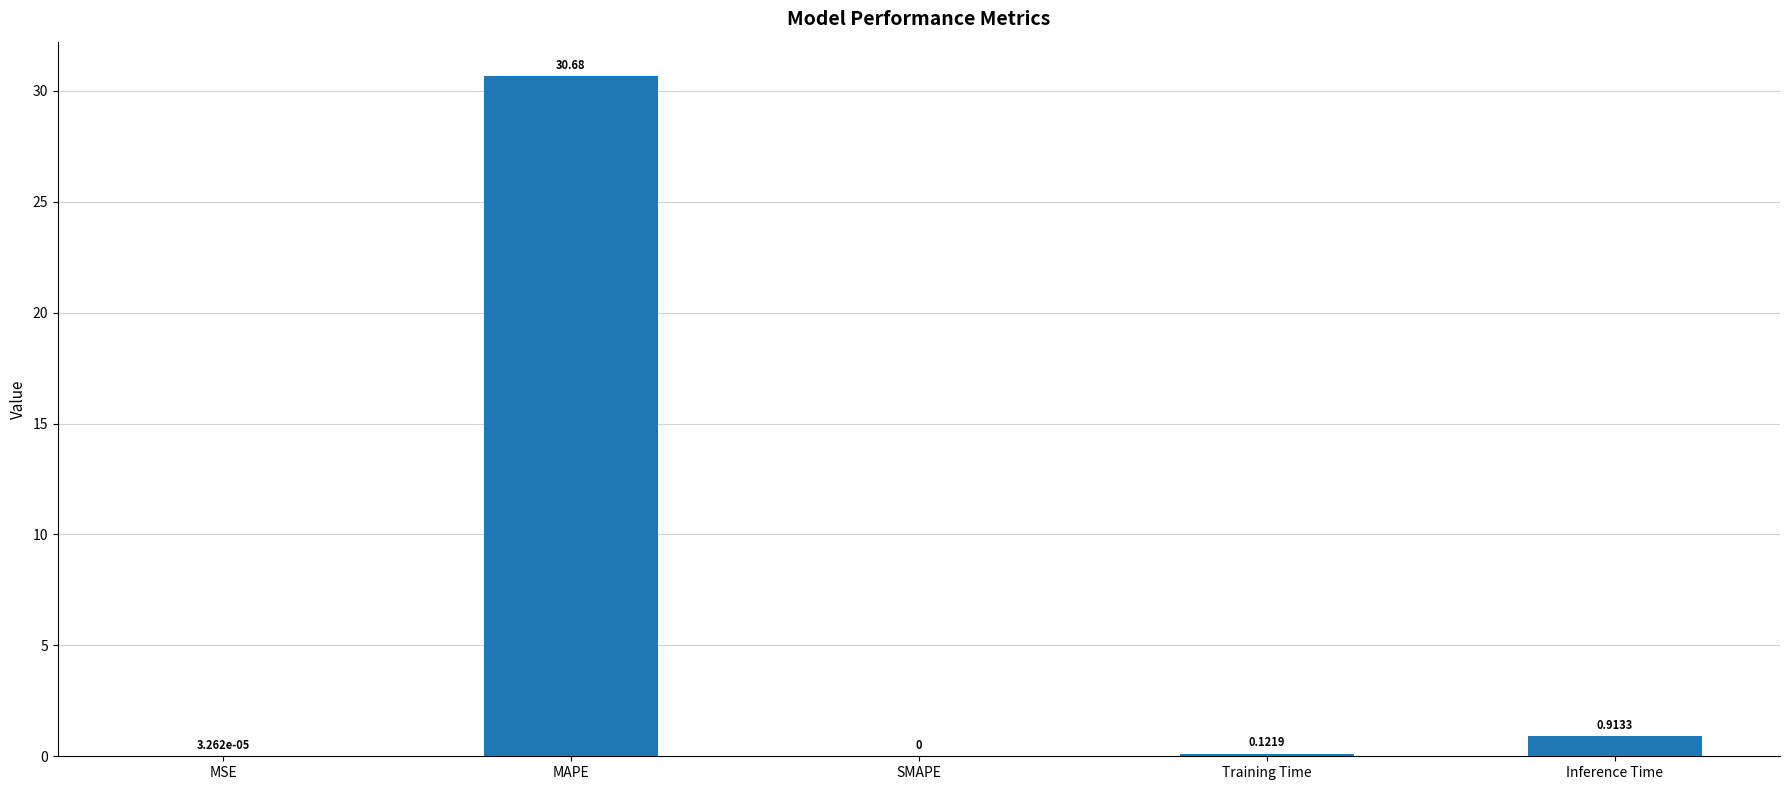

Between Training Time and MSE, which is larger?

Training Time